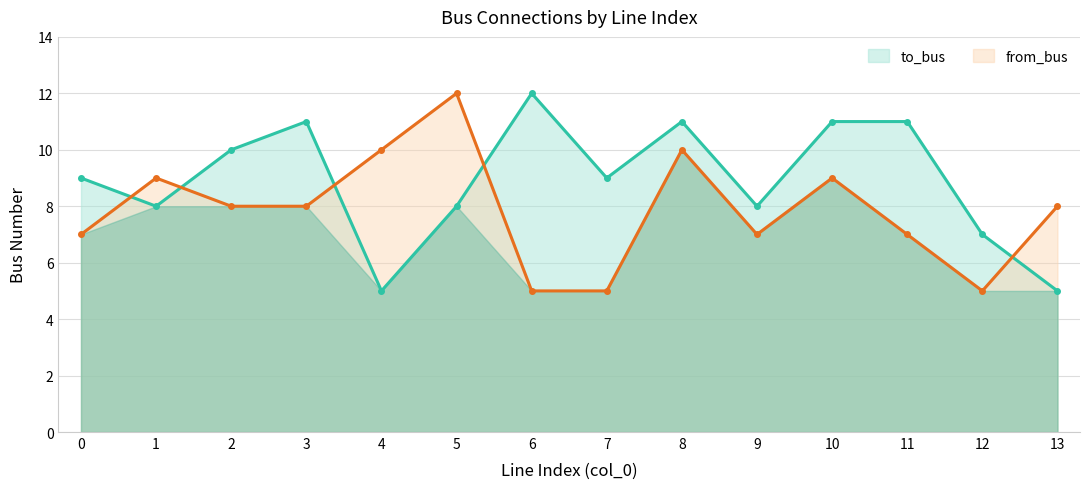

Is it true that to_bus equals 7 at 8?

False